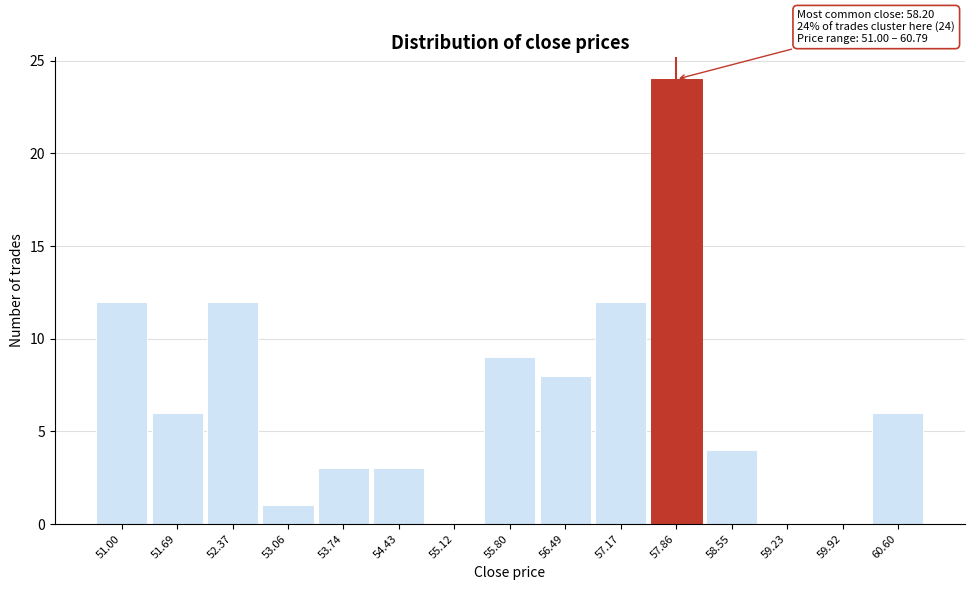

Reading left to right, what are all the values shown in this chart?

51.00=12	51.69=6	52.37=12	53.06=1	53.74=3	54.43=3	55.12=0	55.80=9	56.49=8	57.17=12	57.86=24	58.55=4	59.23=0	59.92=0	60.60=6